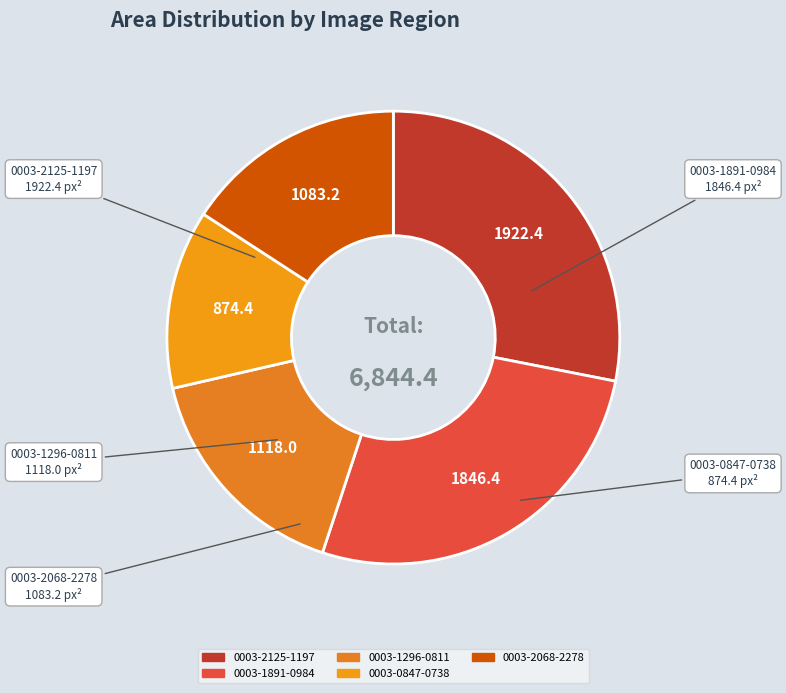

Rank the categories by value from lowest to highest.

0003-0847-0738, 0003-2068-2278, 0003-1296-0811, 0003-1891-0984, 0003-2125-1197